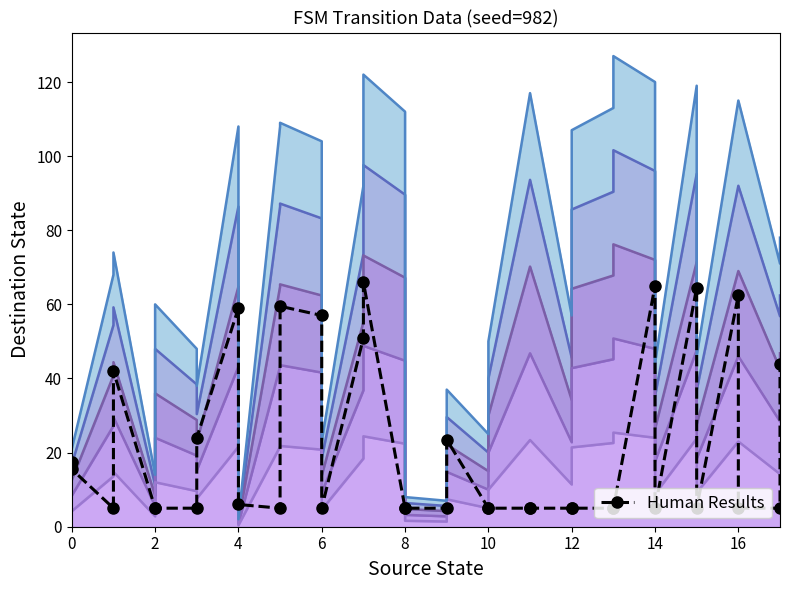

Is it true that the value at 35 is 44.0?

True